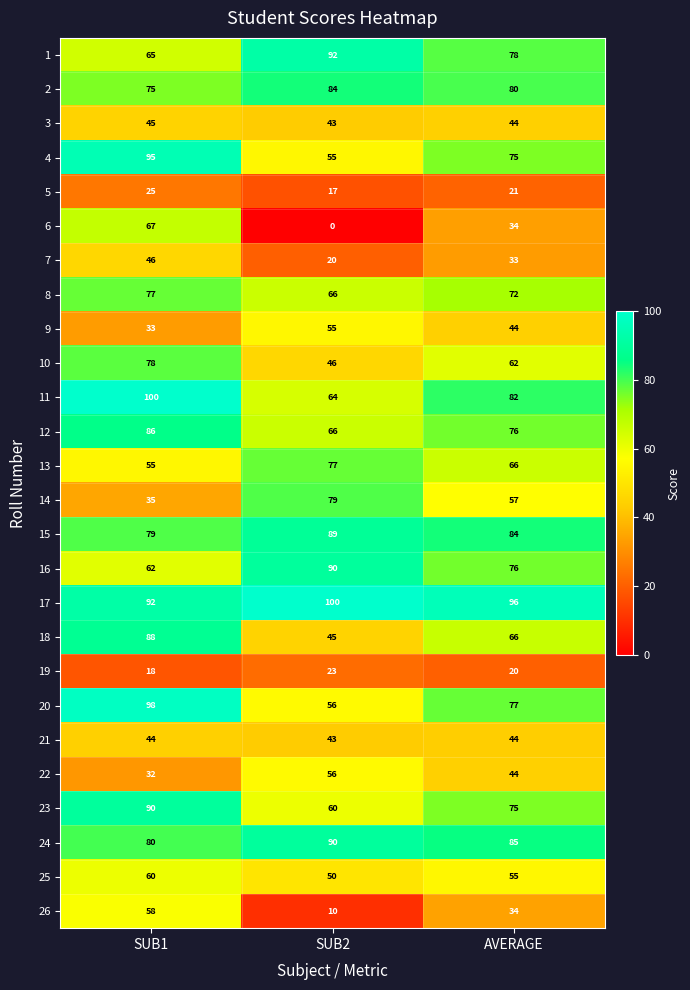

Which category has the highest value in the 1 series?

SUB2